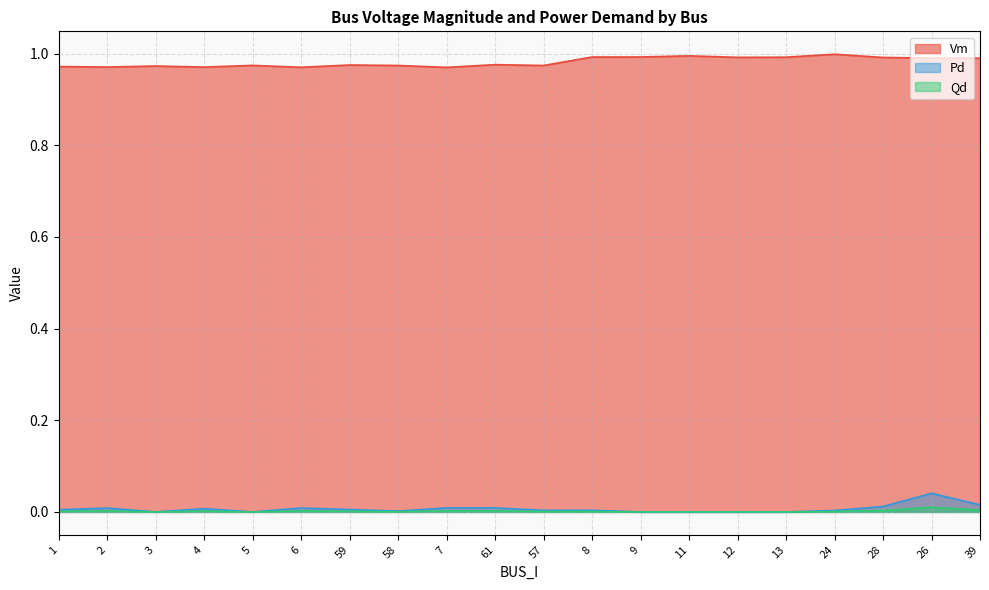

What is the label of the 1st point from the left?

1